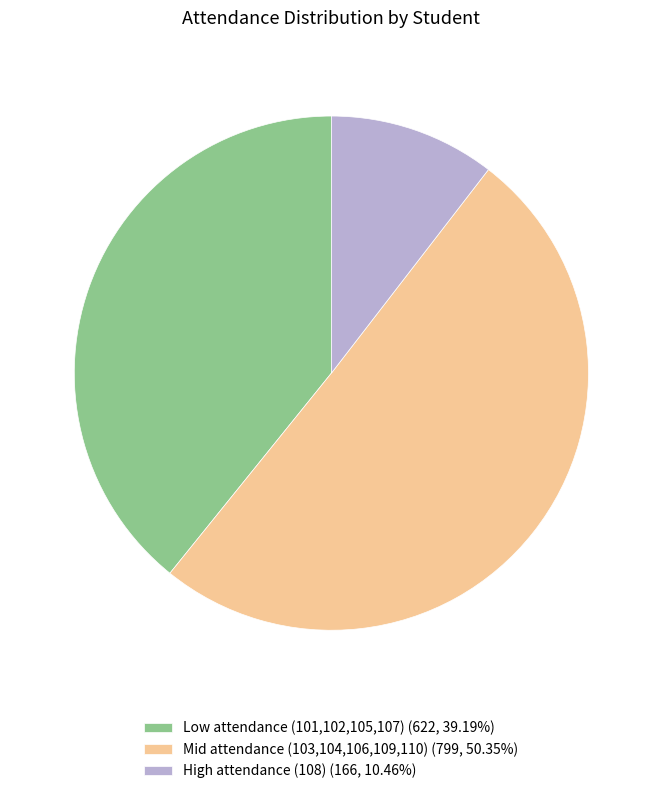

Is the sum of High attendance (108) (166, 10.46%) and Mid attendance (103,104,106,109,110) (799, 50.35%) greater than half?

Yes